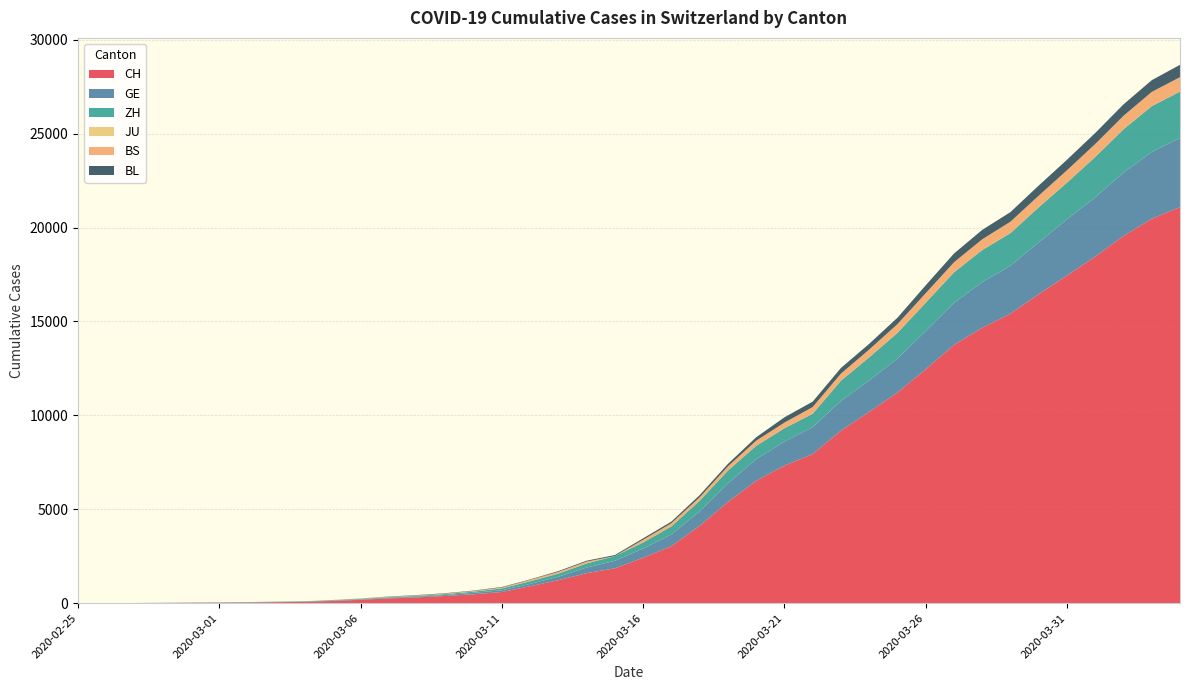

Reading right to left, extract all data points from this chart.

CH: 21085	20465	19552	18451	17442	16449	15416	14662	13749	12452	11210	10185	9187	7939	7326	6515	5388	4116	3037	2415	1856	1598	1222	904	595	473	385	308	253	181	116	71	52	36	26	19	12	6	2	1
GE: 3683	3561	3369	3161	2994	2764	2550	2433	2234	2041	1809	1679	1582	1432	1276	1150	991	769	623	490	401	298	188	121	90	79	49	40	30	18	13	9	9	7	7	5	3	1	1	0
ZH: 2468	2435	2307	2143	1954	1862	1736	1704	1630	1503	1371	1224	1076	712	712	712	680	569	430	327	251	219	164	141	102	63	50	41	35	30	24	16	14	11	7	6	2	2	0	0
JU: 0	0	0	0	0	0	0	0	0	0	0	0	0	0	0	0	0	0	0	0	0	0	0	0	0	0	0	0	0	0	0	0	0	0	0	0	0	0	0	0
BS: 771	758	718	691	657	621	609	573	534	505	466	414	376	358	299	272	222	182	165	144	0	100	92	73	49	33	28	24	21	15	8	3	3	1	1	1	1	1	0	0
BL: 656	625	610	588	561	539	511	502	466	422	341	306	302	289	282	184	134	116	89	76	54	47	42	26	26	22	20	19	15	6	6	2	2	2	2	2	1	0	0	0